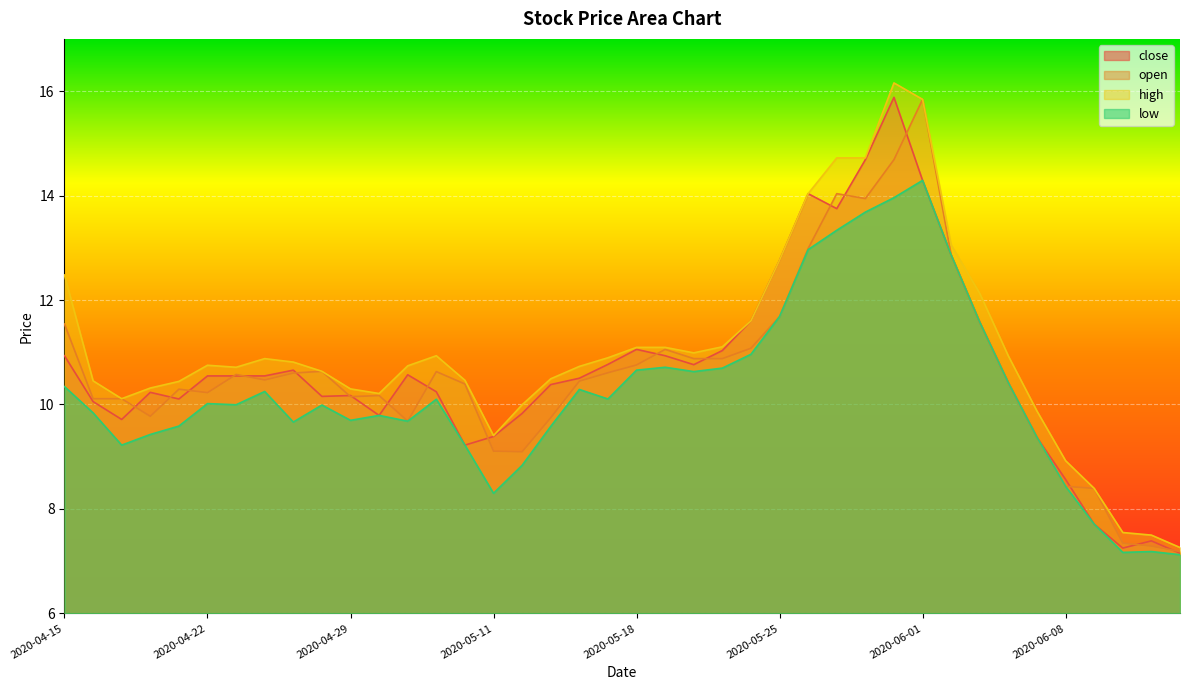

What position from the left is 2020-04-22?

6